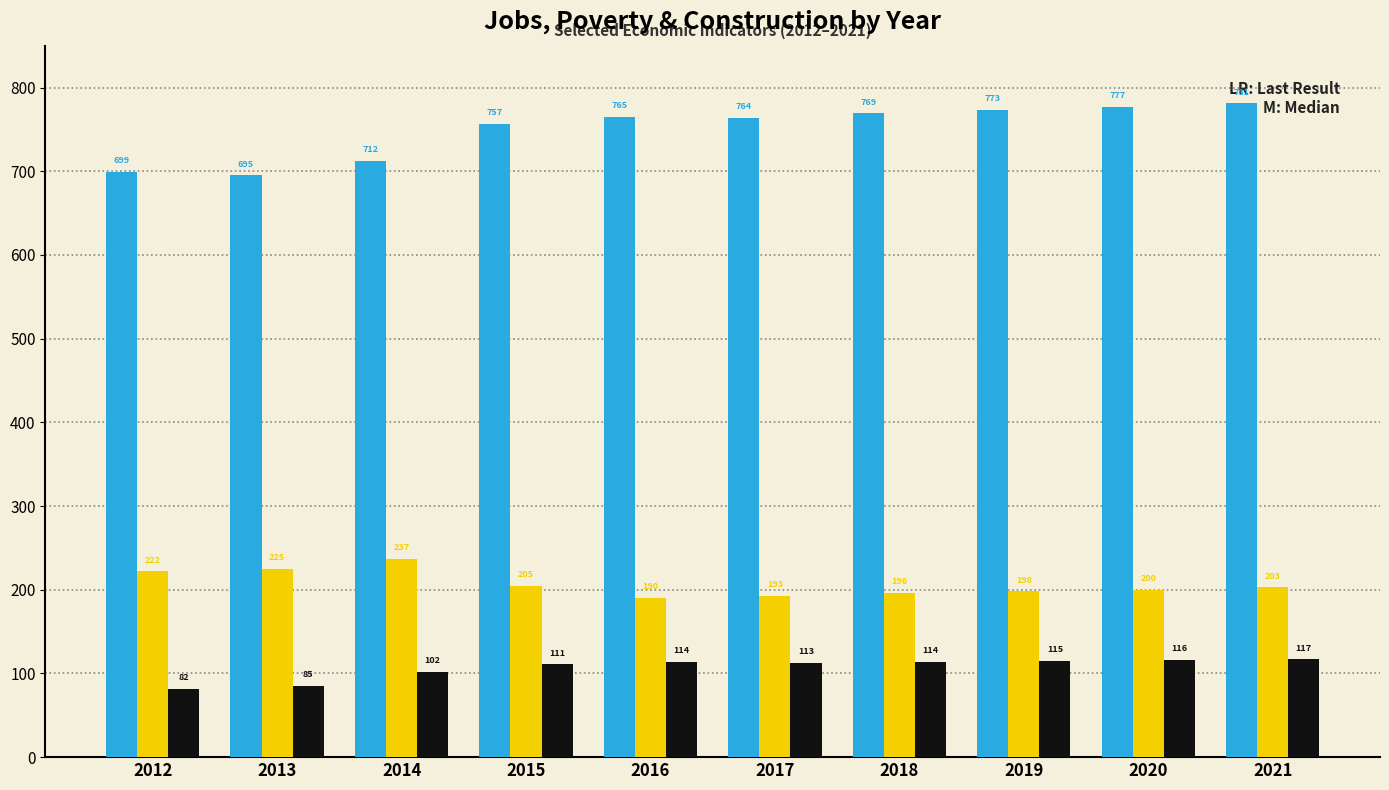

What is the difference between the highest and lowest values at 2018?

655